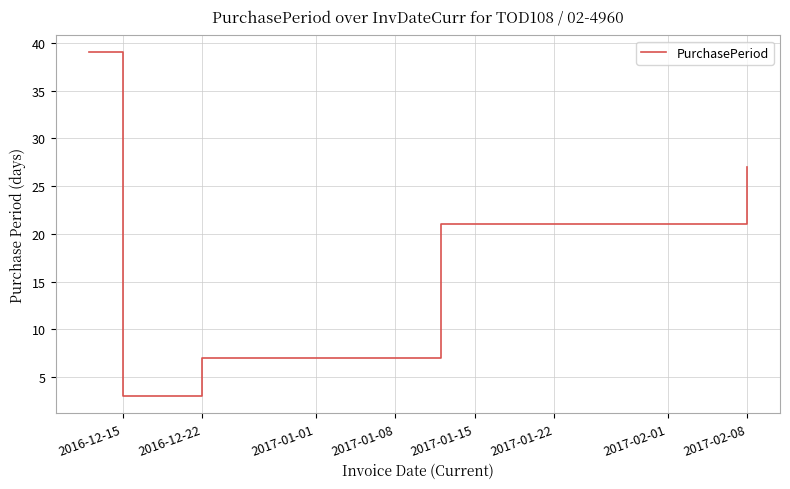

Reading left to right, extract all data points from this chart.

39	3	7	21	27